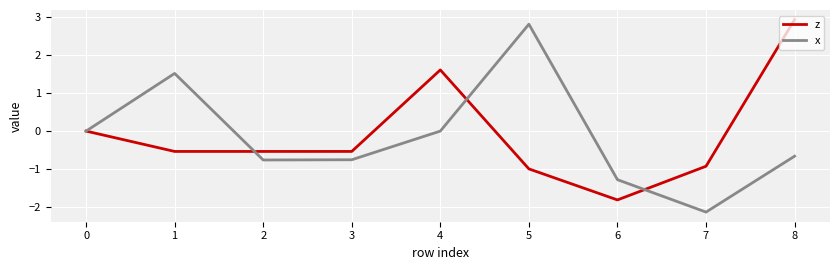

Which series has the largest range (max minus min)?

x